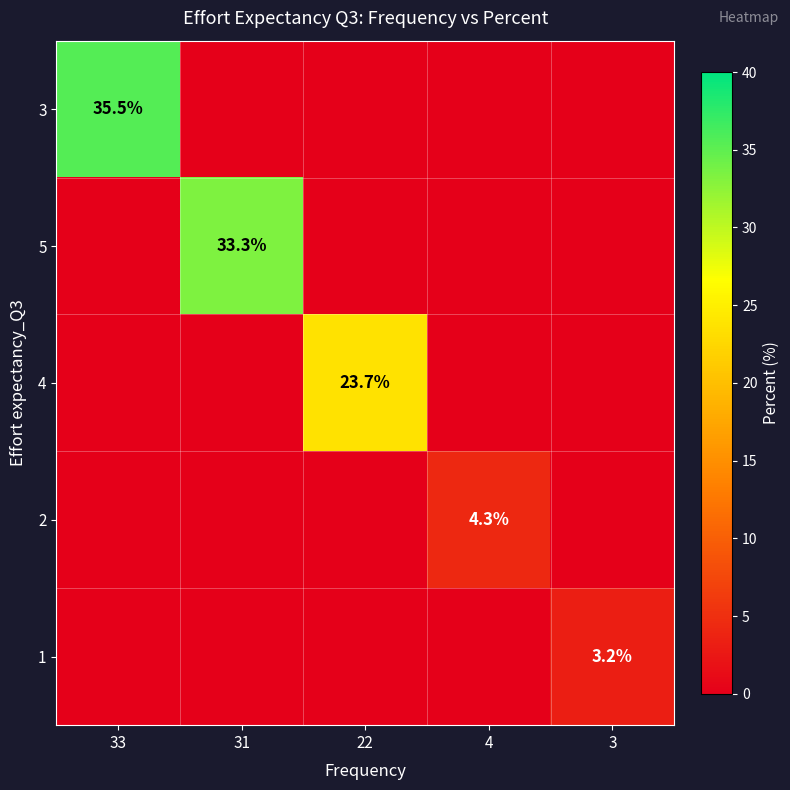

True or false: 3 has a value of 50.0 at 33.

False